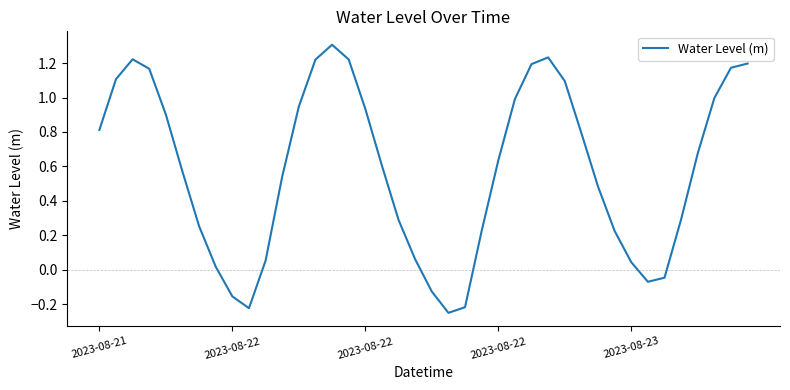

What is the greatest value displayed?

1.3